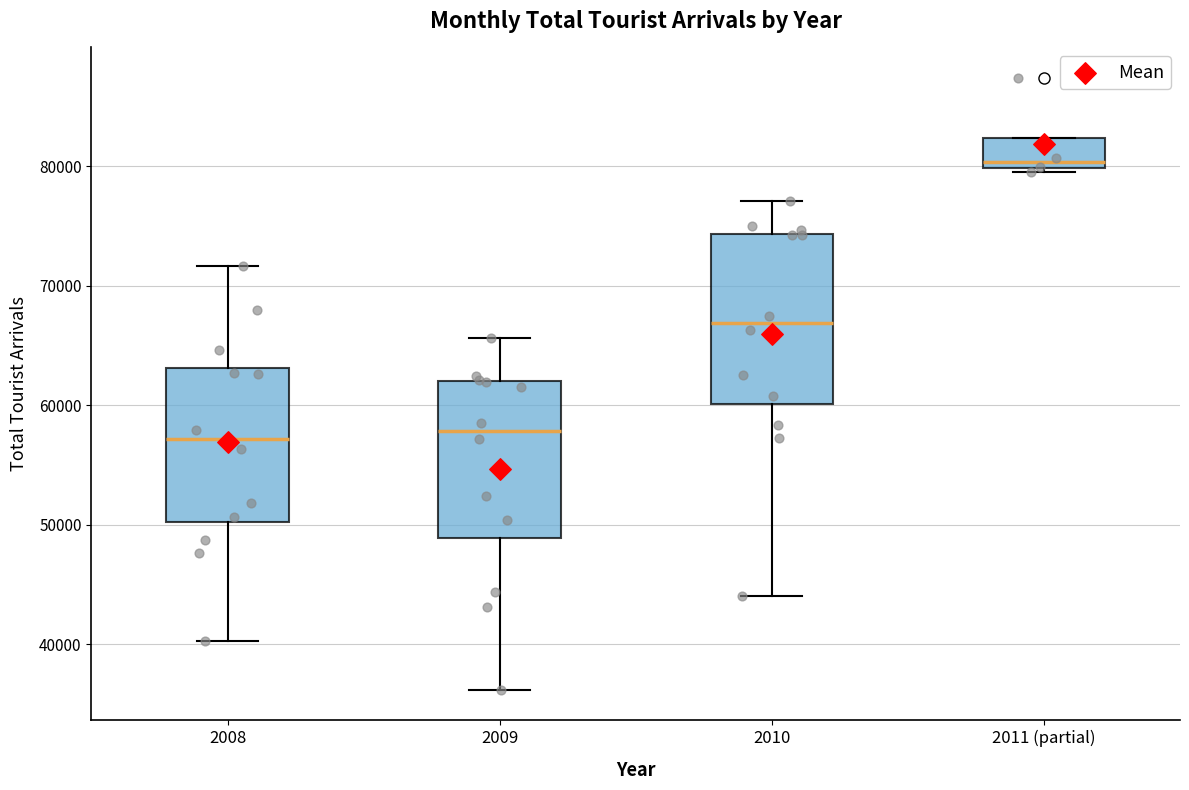

Reading left to right, read every box against the y-axis: the position of its median line, the range the box covers, and the ends of its whiskers. The values are not printed on the chart, so give them approximately, as read against the axis.

2008: median 57000, box 50000 to 63000, whiskers 40000 to 72000
2009: median 58000, box 49000 to 62000, whiskers 36000 to 66000
2010: median 67000, box 60000 to 74000, whiskers 44000 to 77000
2011 (partial): median 80000 (just above the box's lower edge), box 80000 to 82000, whiskers 79000 to 82000